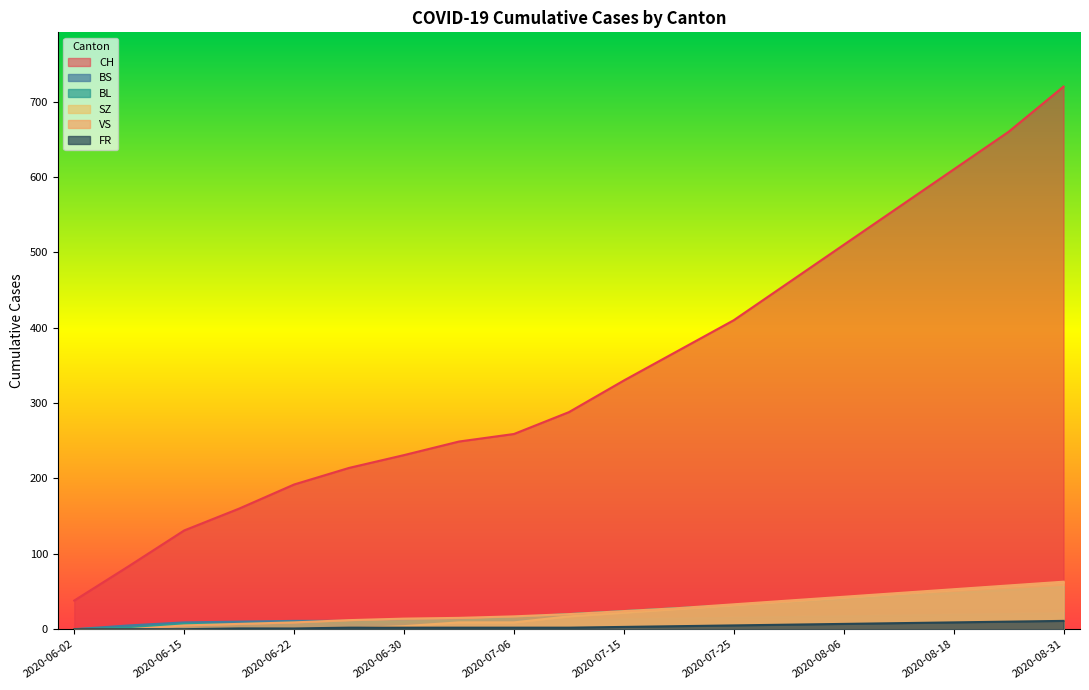

At which category does the chart reach its minimum across all series?

2020-06-02